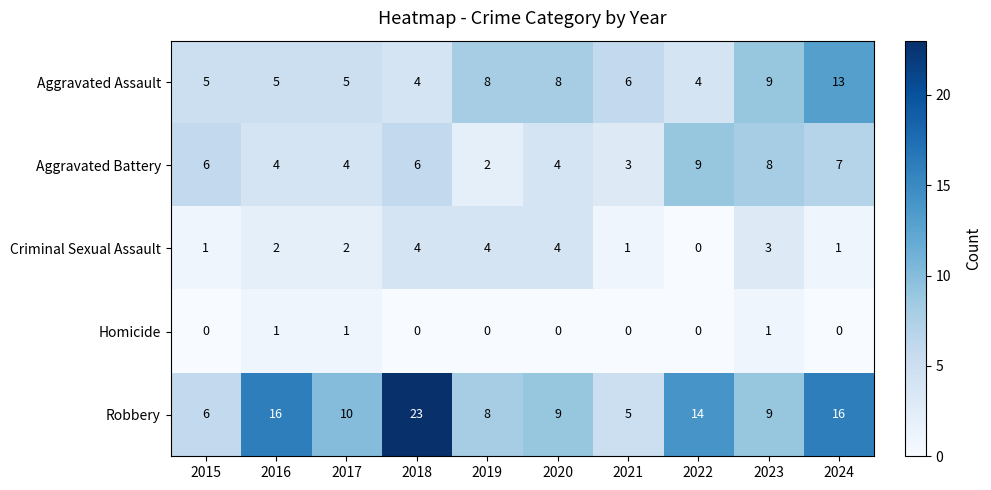

How many Aggravated Battery values are between 4 and 7?

6